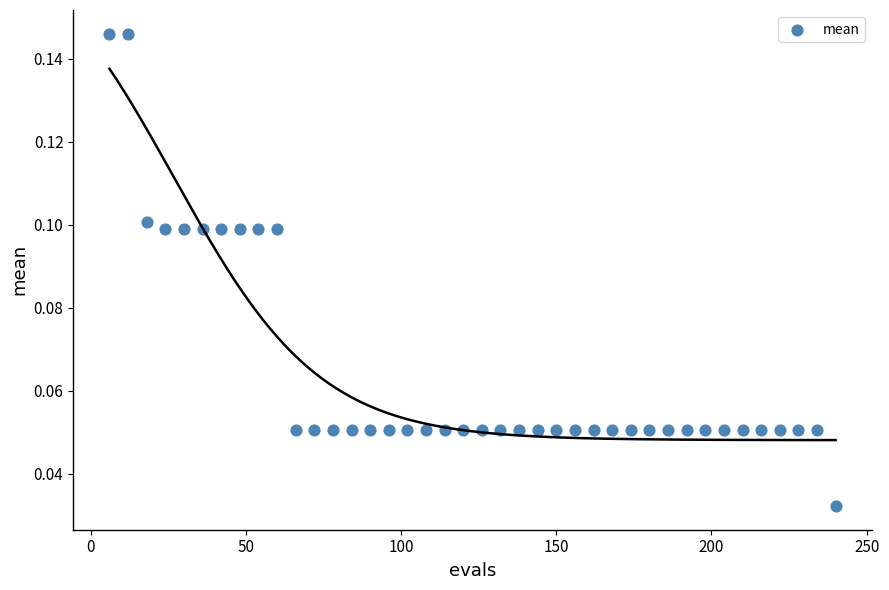

What is the range of X values (max minus min)?

234.0